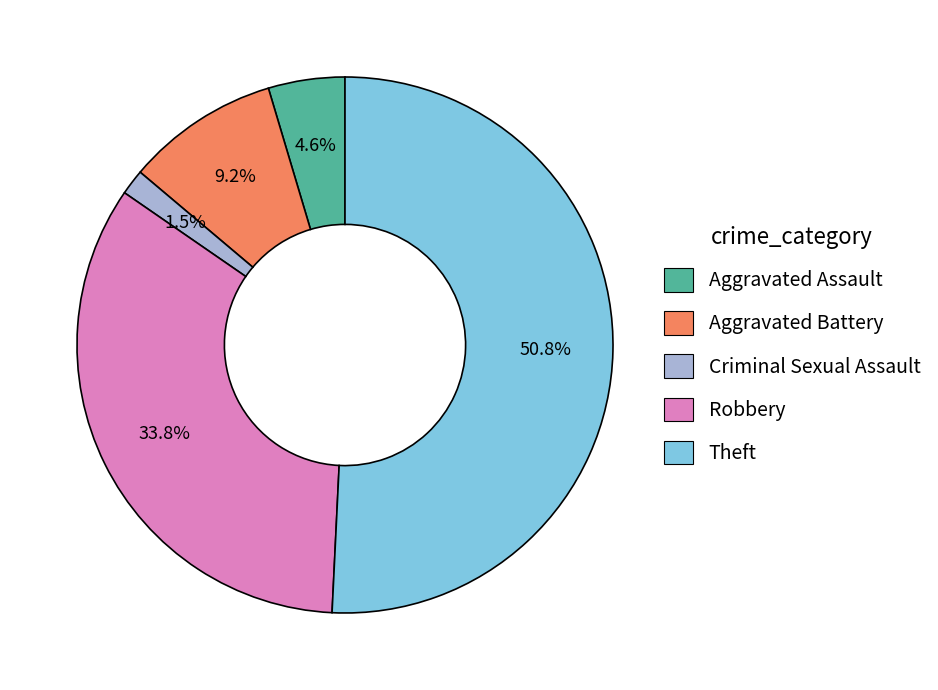

To the nearest percent, what is the average slice percentage?

20%